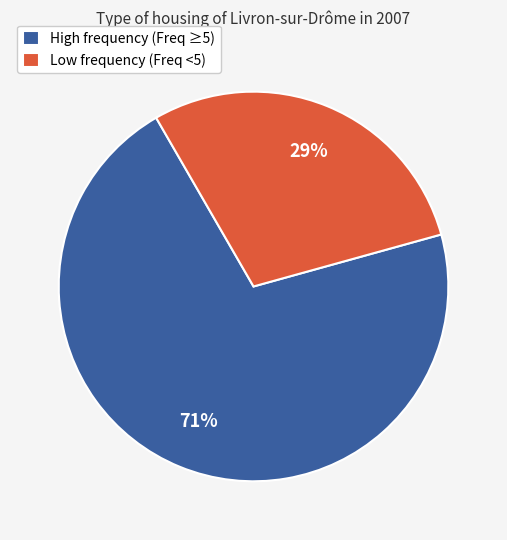

To the nearest percent, what percentage of the pie is Low frequency (Freq <5)?

29%